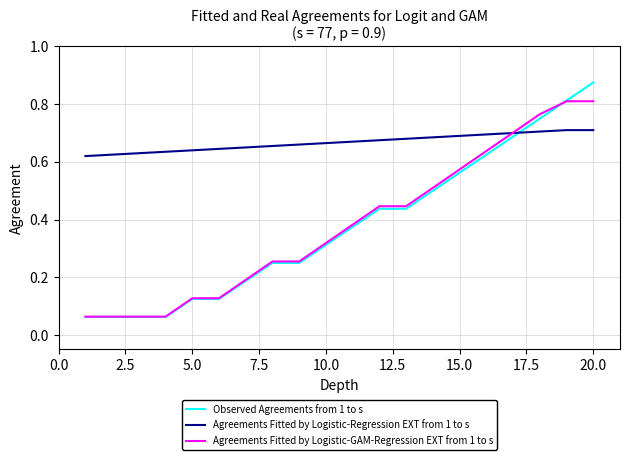

List the series in order of their peak value, lowest first.

Agreements Fitted by Logistic-Regression EXT from 1 to s, Agreements Fitted by Logistic-GAM-Regression EXT from 1 to s, Observed Agreements from 1 to s